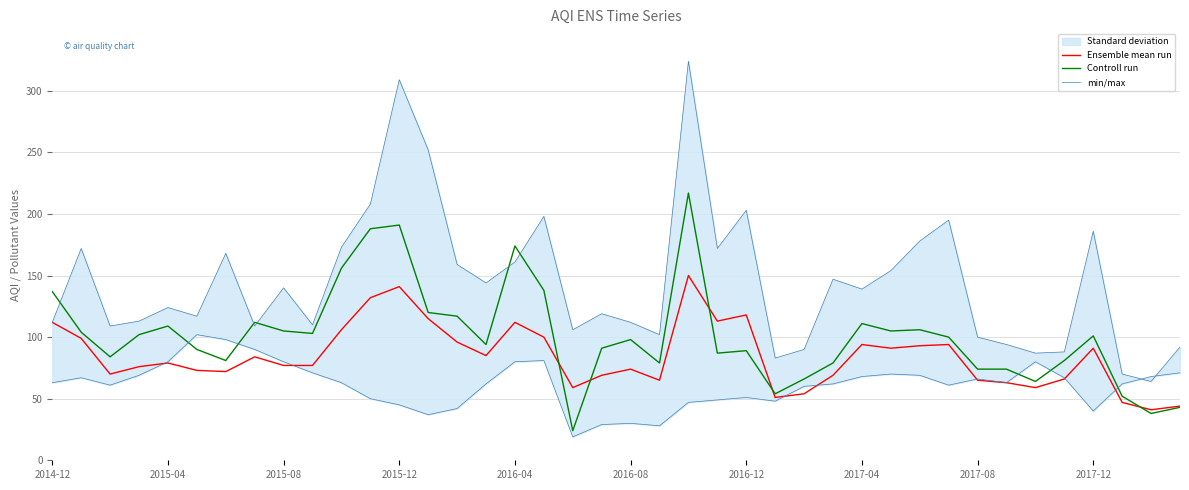

The Ensemble mean run series shows 235 at 2015-12. True or false?

False